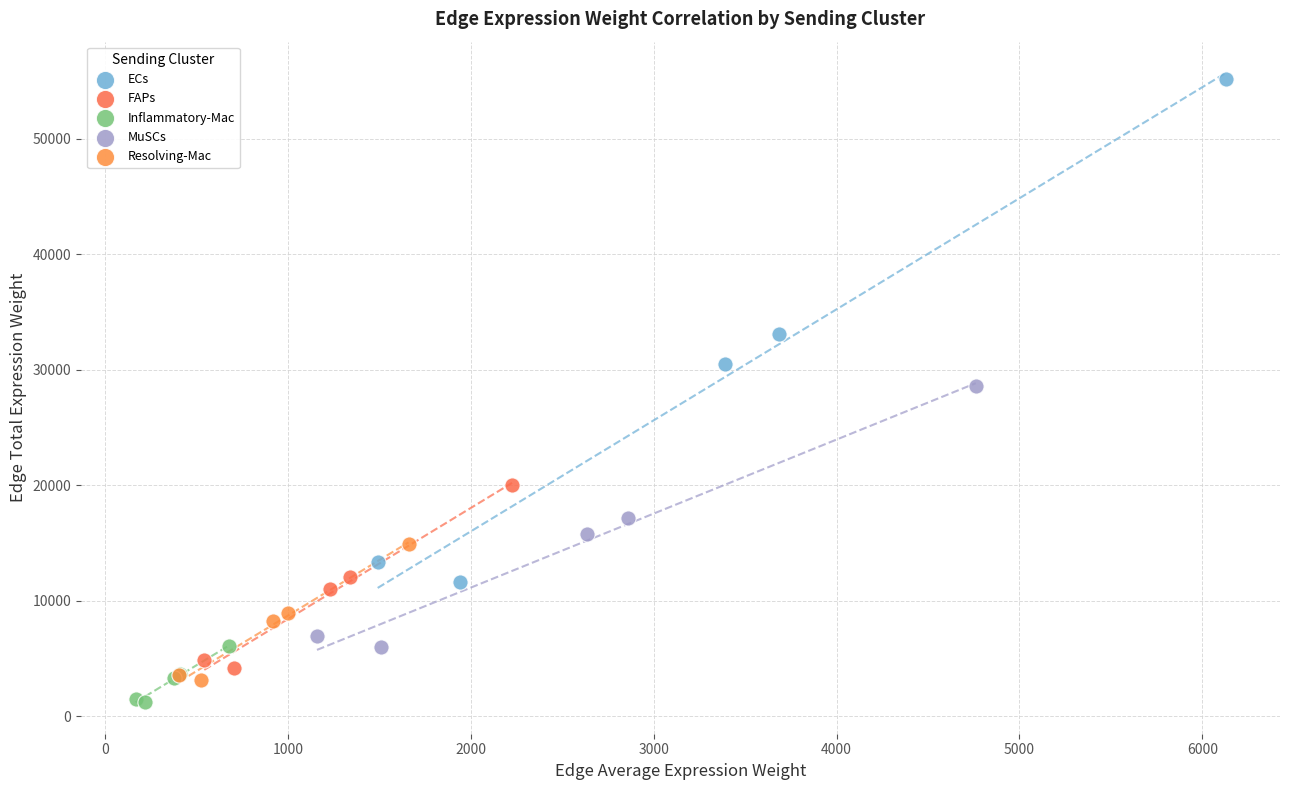

Which series reaches the maximum Y coordinate?

ECs